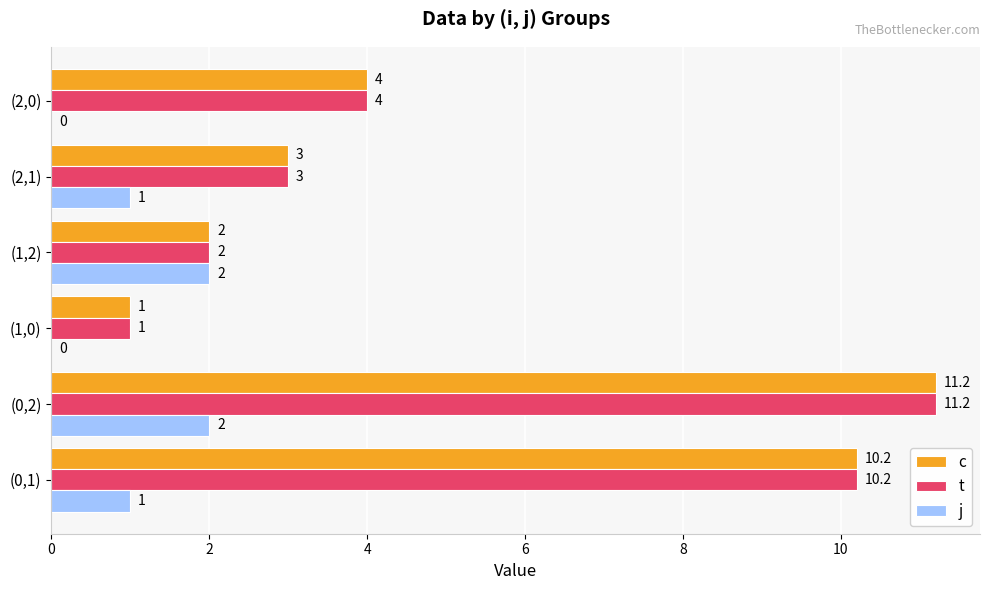

The c series shows 0.8 at (2,1). True or false?

False